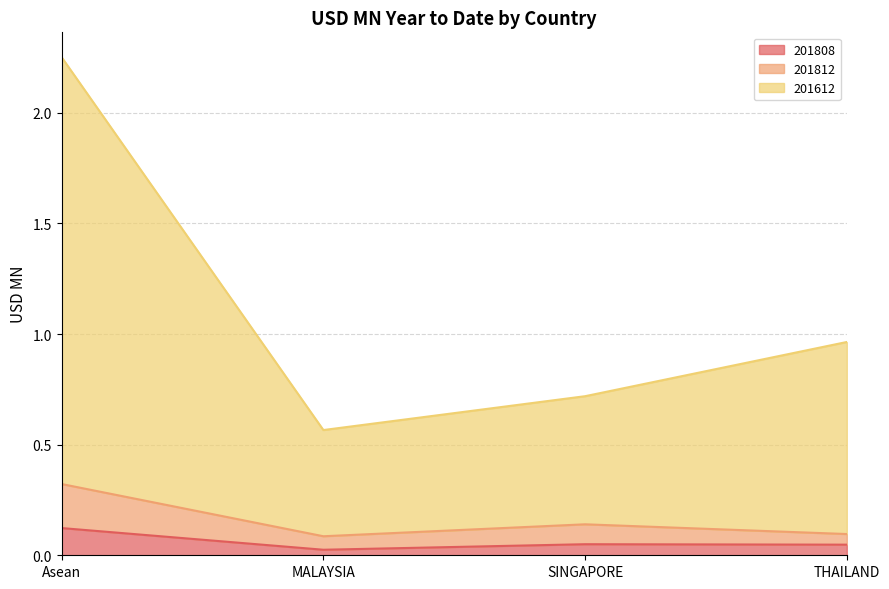

True or false: 201808 has a value of 0.0 at MALAYSIA.

True